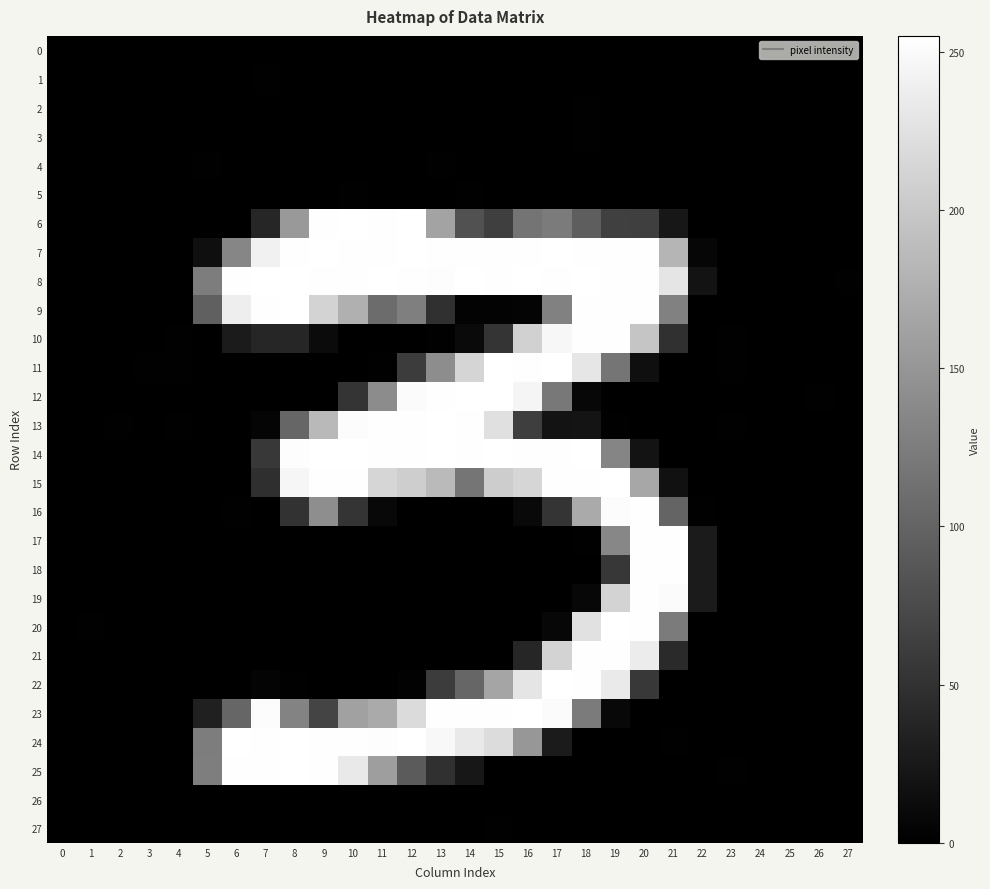

Rank the series at 15 from highest to lowest value.

14, 12, 11, 8, 7, 23, 13, 24, 15, 22, 6, 10, 9, 27, 21, 20, 16, 4, 25, 19, 1, 17, 0, 3, 18, 5, 26, 2